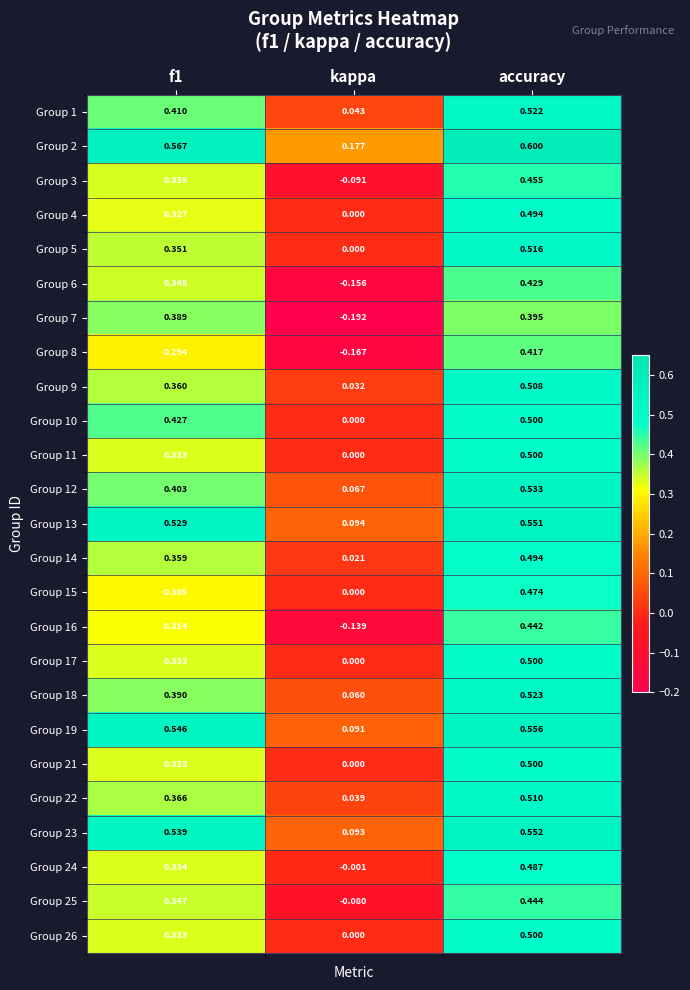

How many values in the Group 16 series are below 0?

1